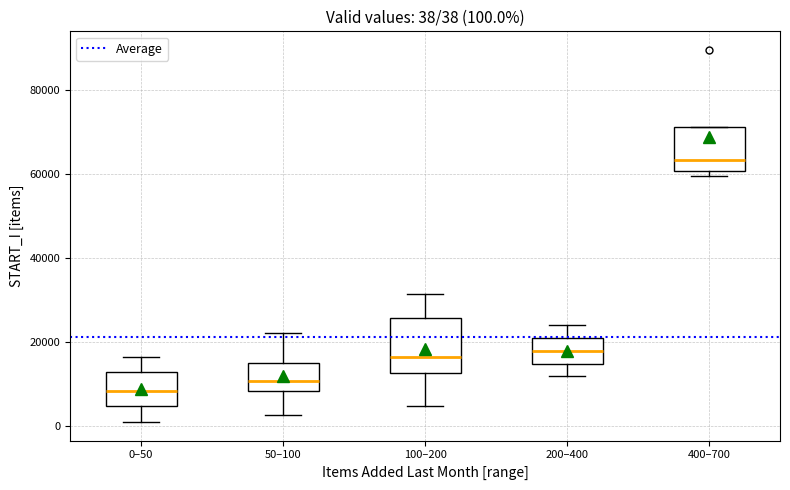

Which box is the tallest, from its lower edge to its upper edge?

100–200